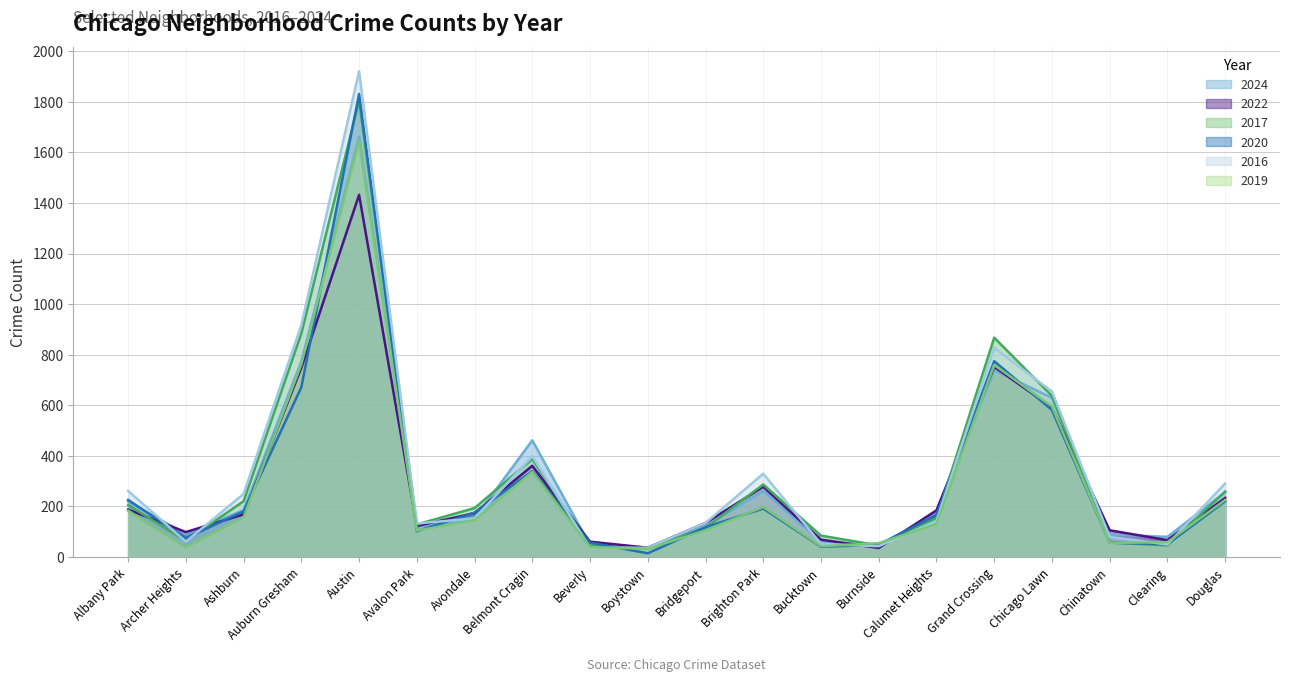

Where do 2020 and 2022 first cross each other?

Albany Park and Archer Heights